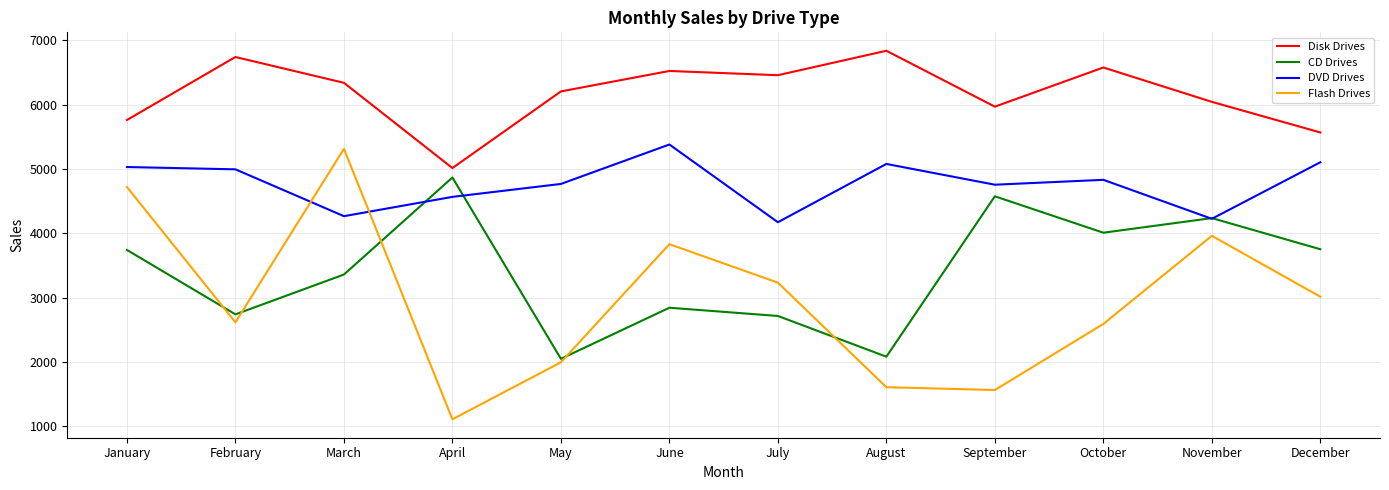

Is it true that DVD Drives equals 8669 at October?

False